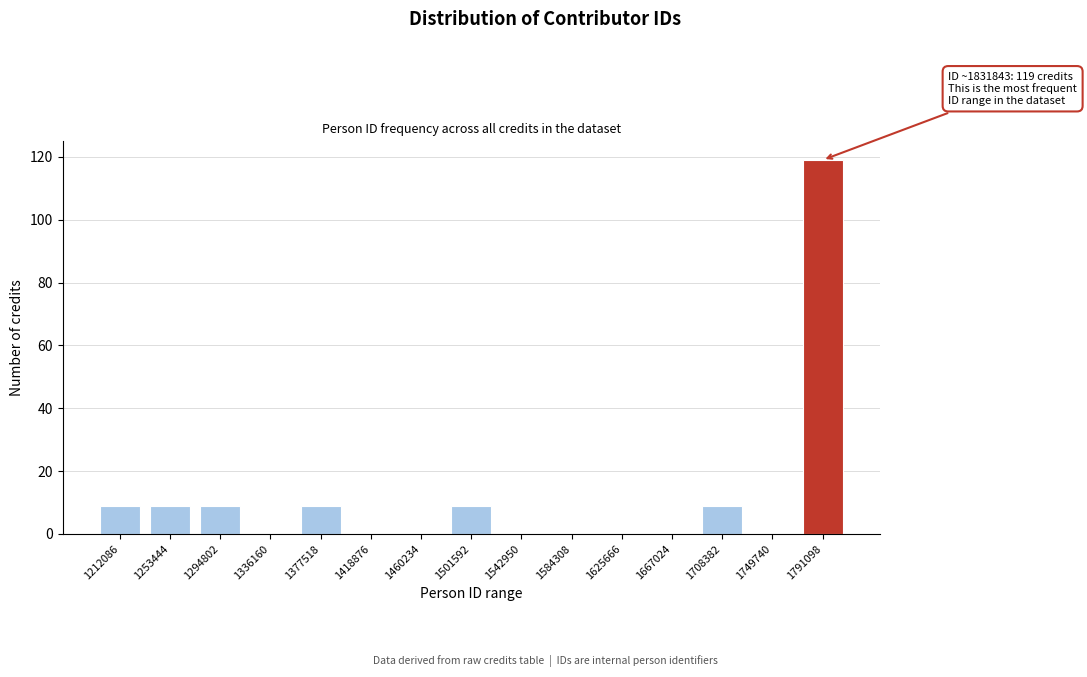

Reading left to right, list all the values displayed in this chart.

1212086=9	1253444=9	1294802=9	1336160=0	1377518=9	1418876=0	1460234=0	1501592=9	1542950=0	1584308=0	1625666=0	1667024=0	1708382=9	1749740=0	1791098=119